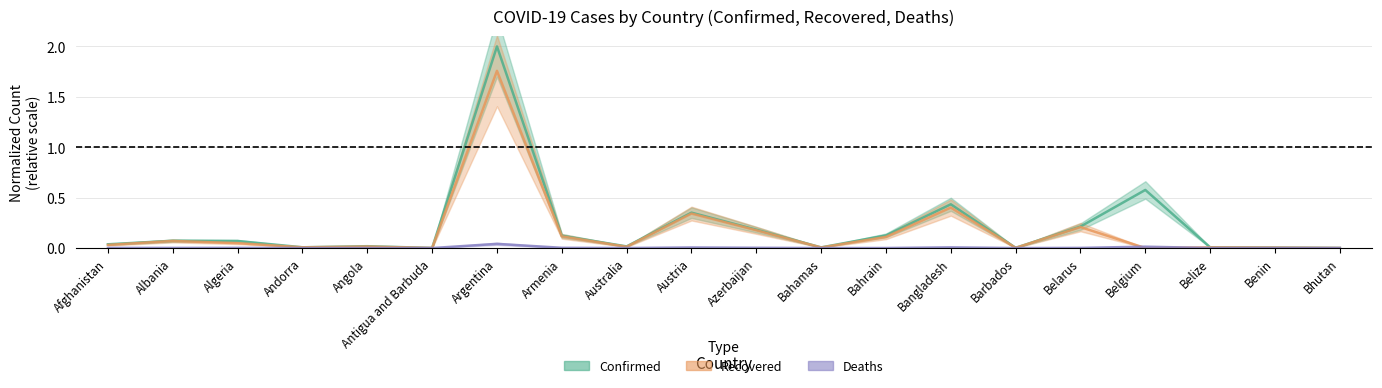

How many data points in Recovered are above 0?

19